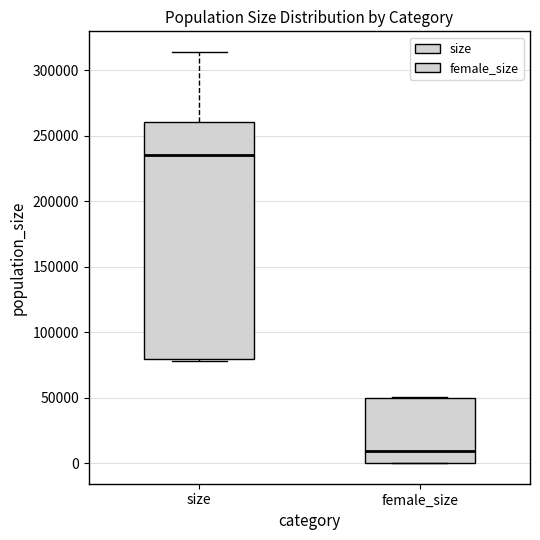

Reading left to right, read every box against the y-axis: the position of its median line, the range the box covers, and the ends of its whiskers. The values are not printed on the chart, so give them approximately, as read against the axis.

size: median 235000, box 80000 to 260000, whiskers 80000 to 315000
female_size: median 10000, box 0 to 50000, whiskers 0 to 50000